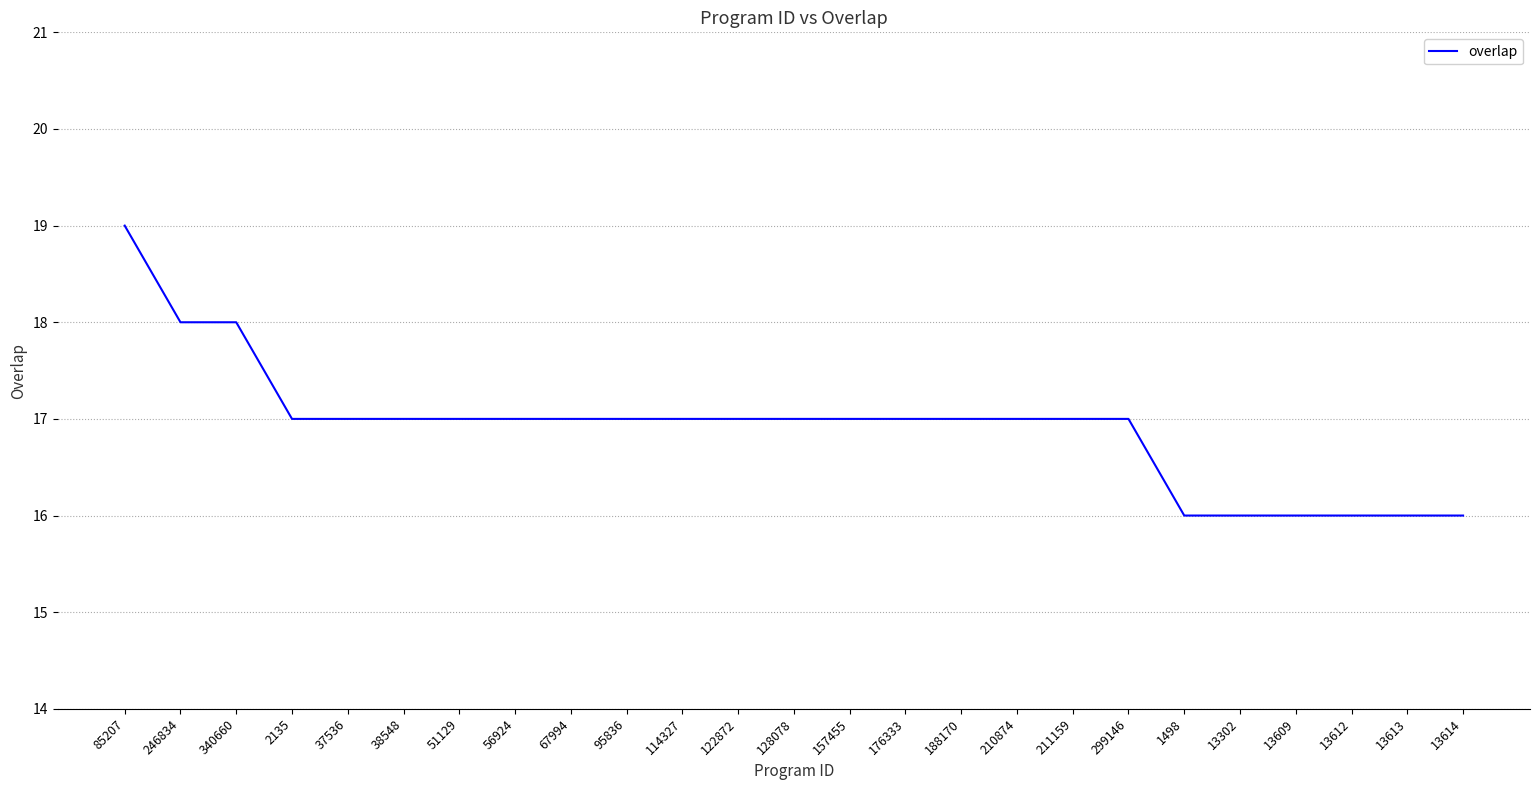

What value does the data have at 38548?

17